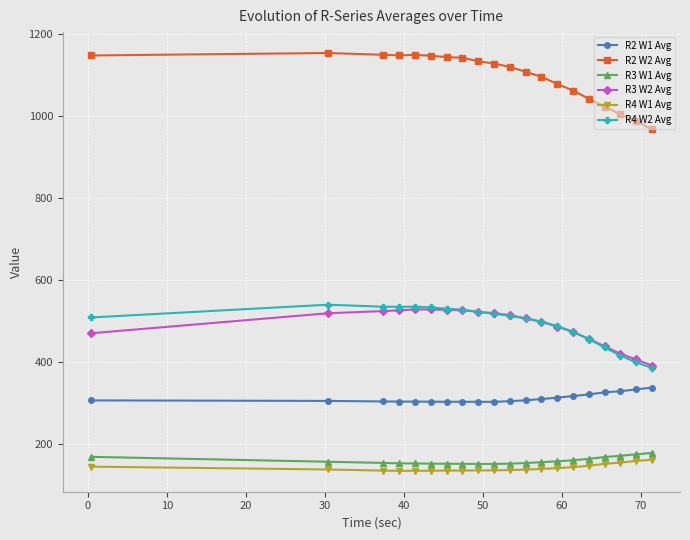

What are all the series names shown in the legend?

R2 W1 Avg, R2 W2 Avg, R3 W1 Avg, R3 W2 Avg, R4 W1 Avg, R4 W2 Avg